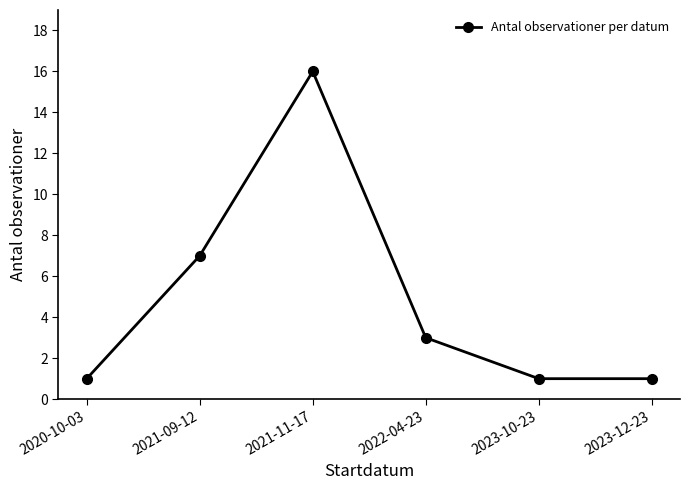

Which category has the highest value across all series?

2021-11-17